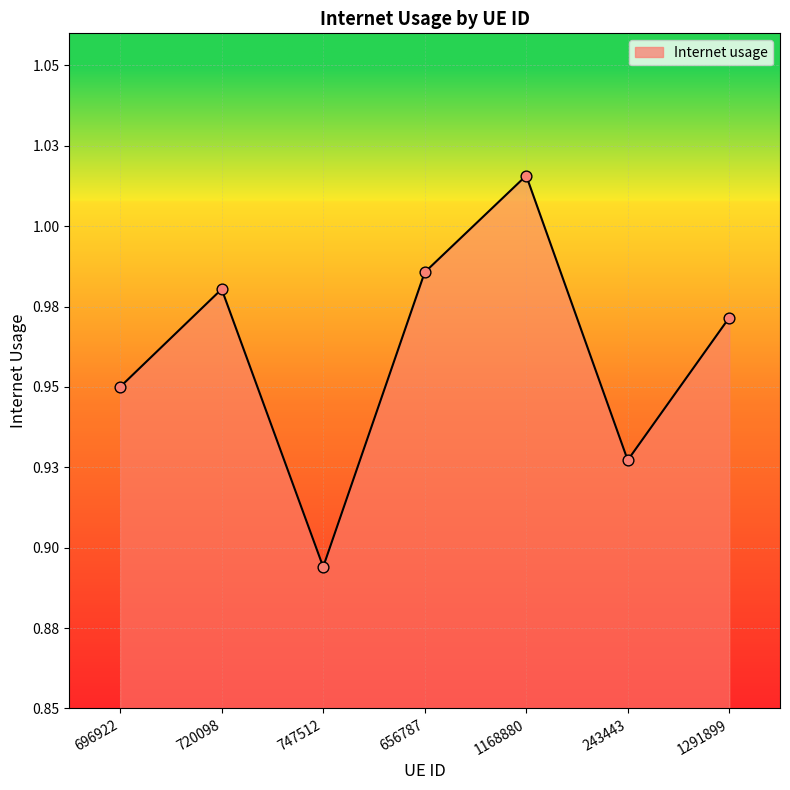

Between 747512 and 243443, which is larger?

243443